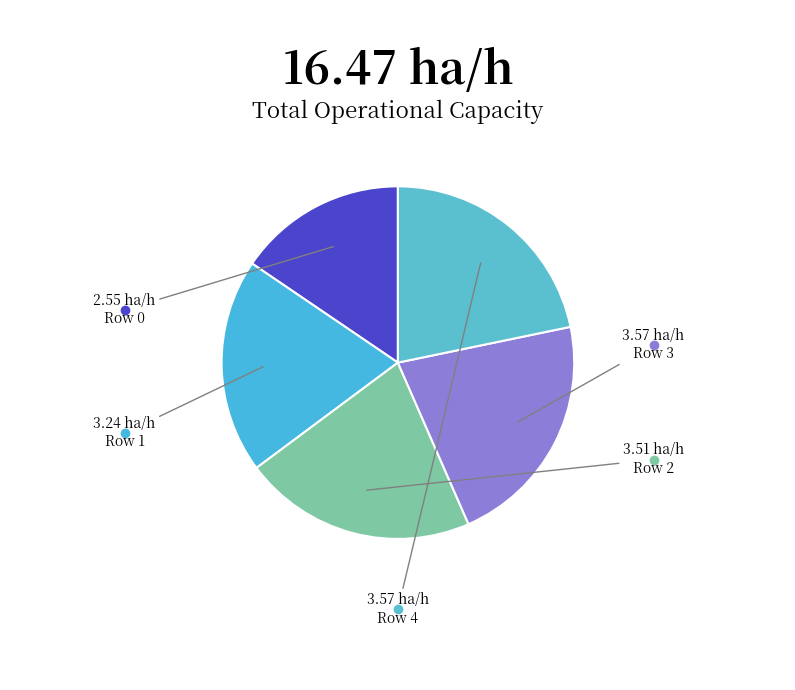

How many segments does this pie chart have?

5